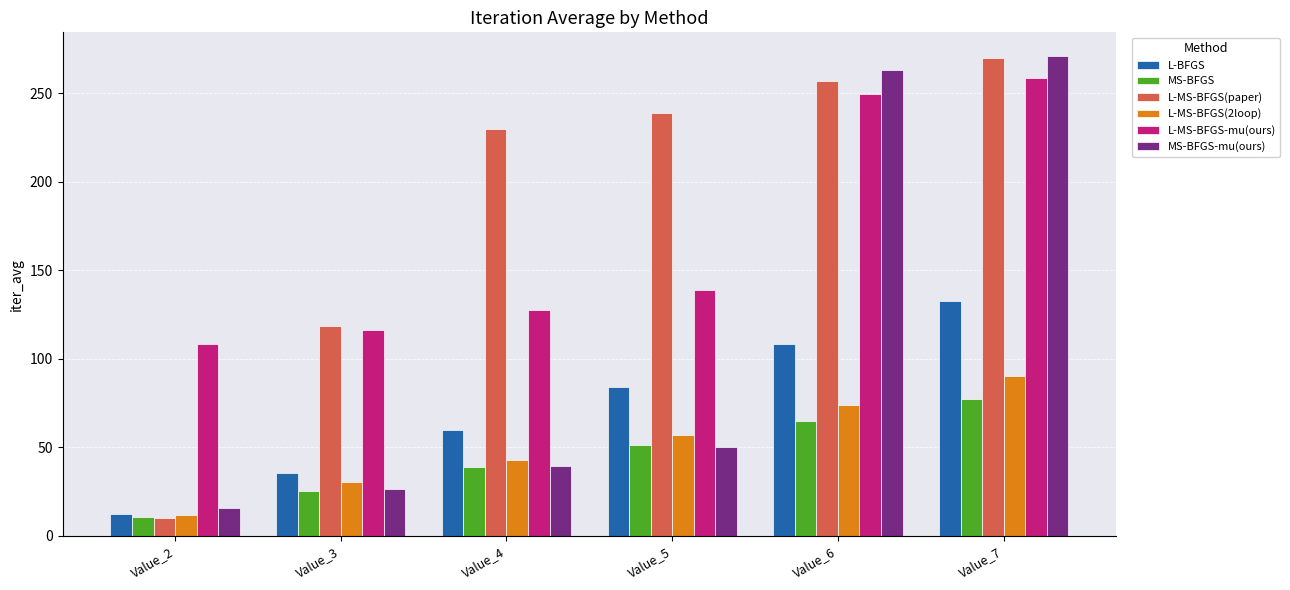

Which series changed the most between Value_3 and Value_4?

L-MS-BFGS(paper)